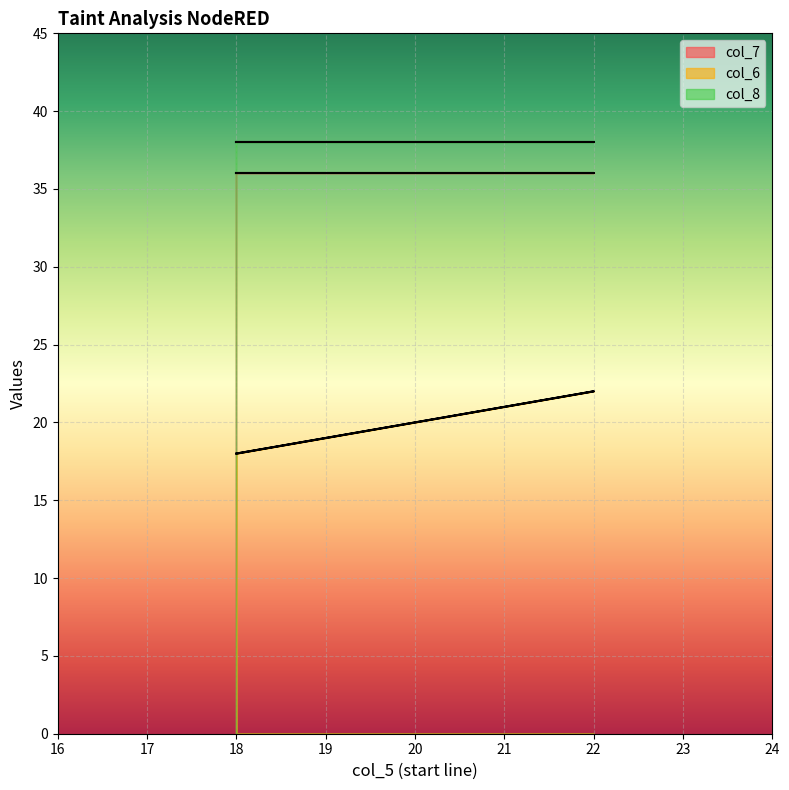

What is the label of the 2nd point from the left?

22